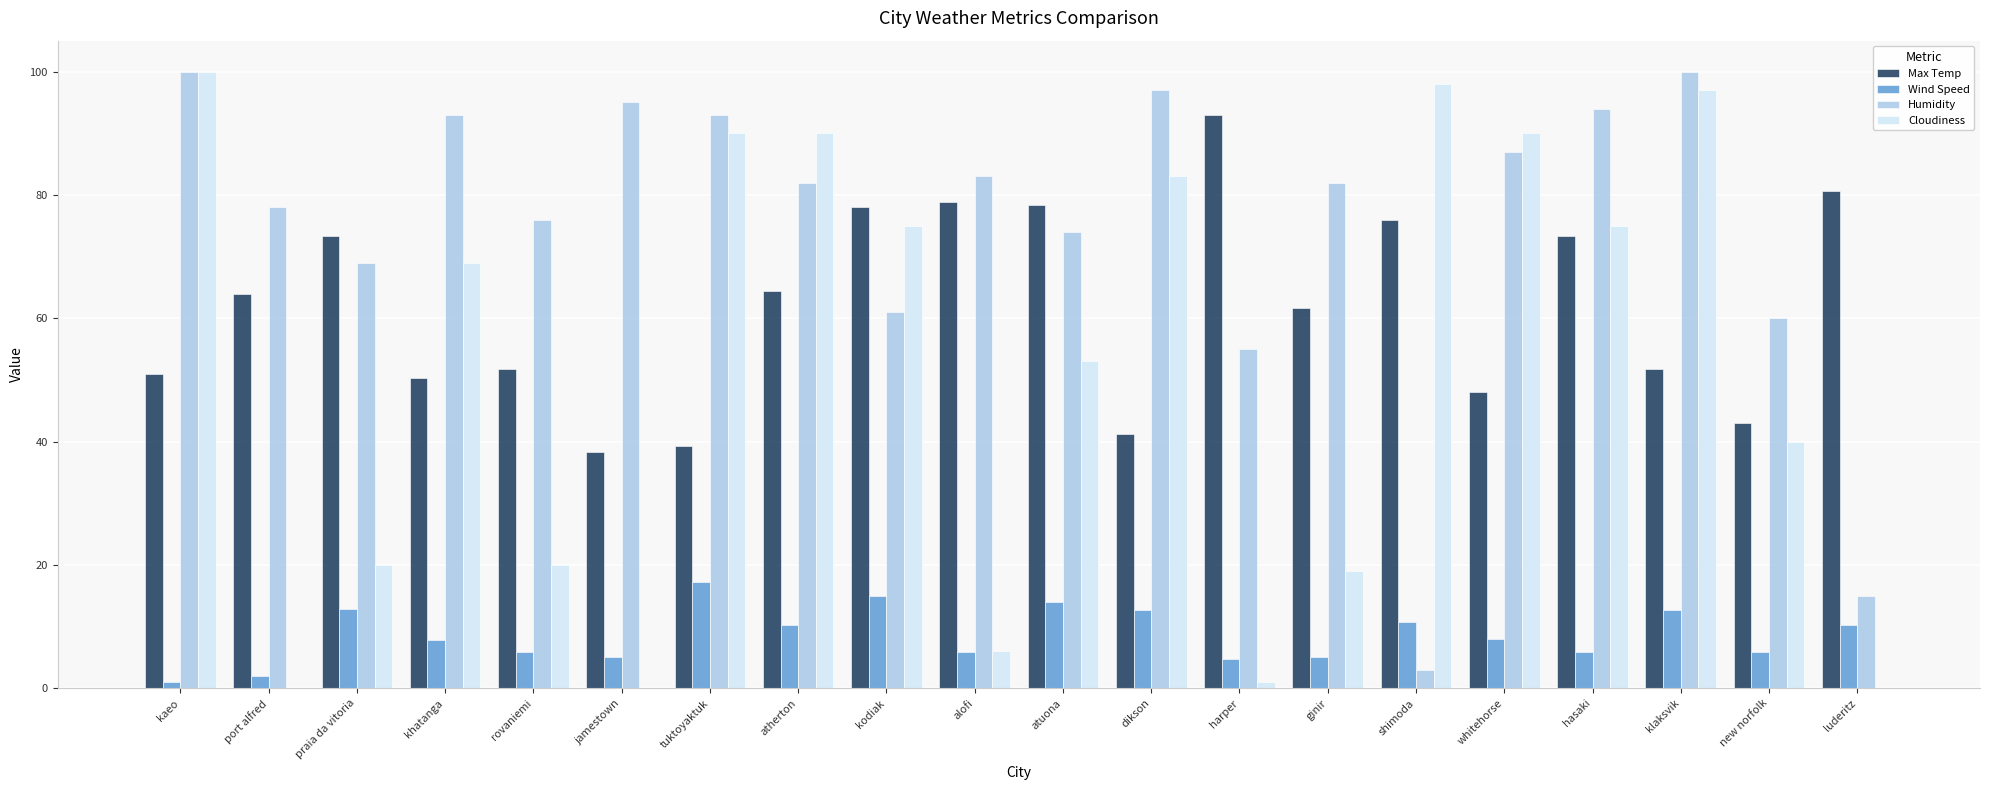

What is the average value of the Max Temp series?

61.8